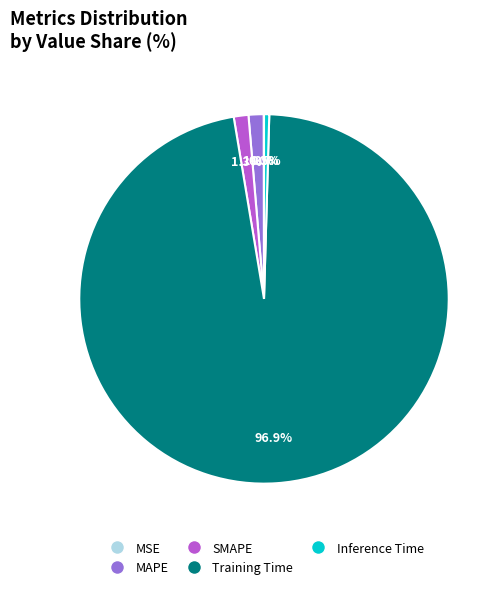

Is Training Time the majority of the pie?

Yes